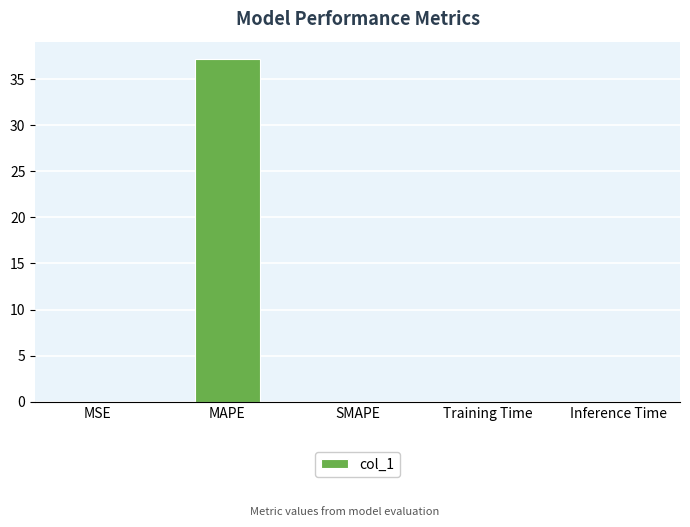

Between Inference Time and MAPE, which is larger?

MAPE